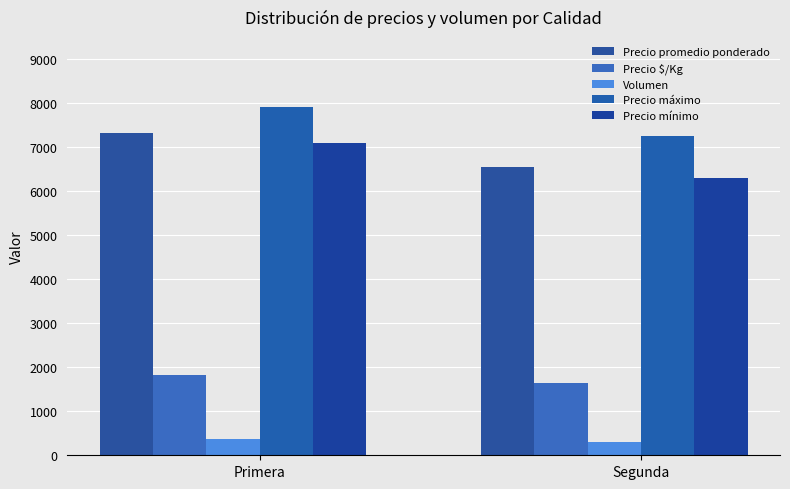

List the series in order of their peak value, lowest first.

Volumen, Precio $/Kg, Precio mínimo, Precio promedio ponderado, Precio máximo